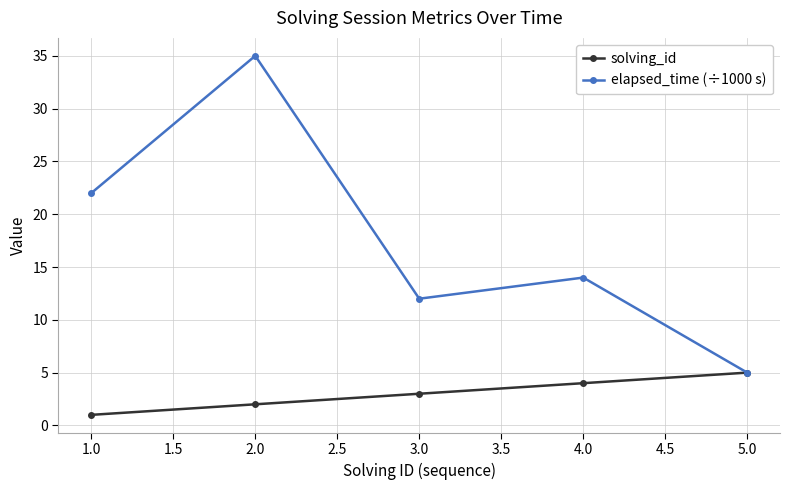

In elapsed_time (÷1000 s), how many points are lower than both neighbors (excluding endpoints)?

1